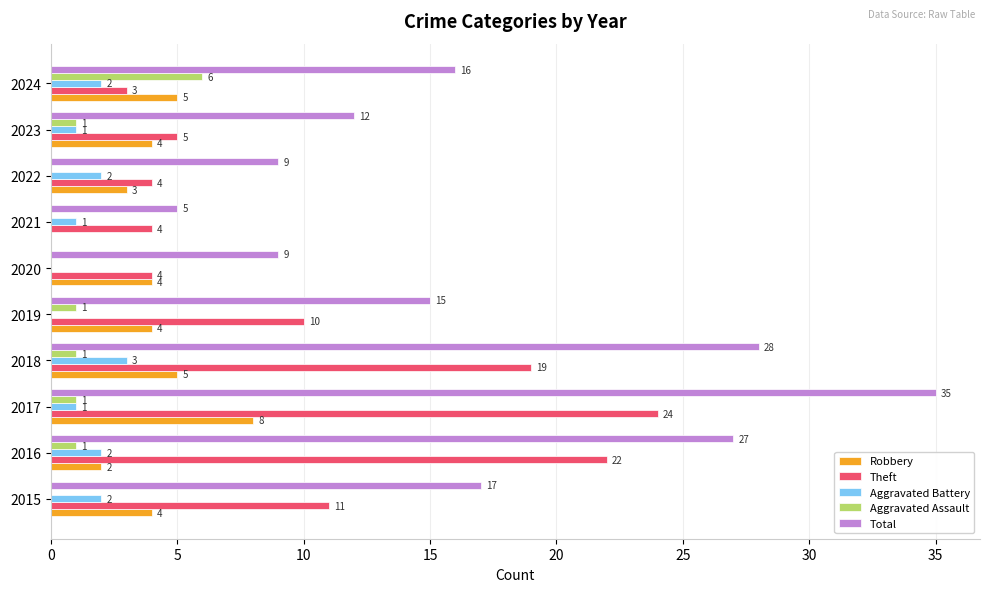

The value of Theft at 2024 is 3. True or false?

True